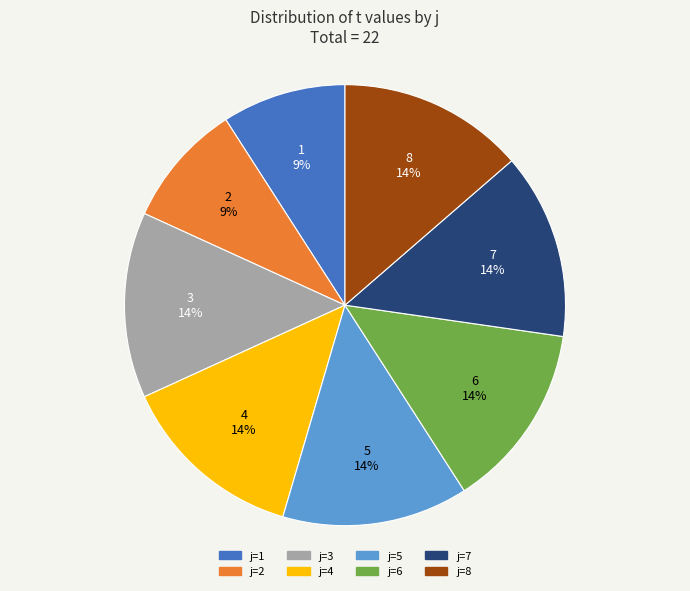

To the nearest percent, what is the difference between the j=1 and j=4 slice percentages?

5%